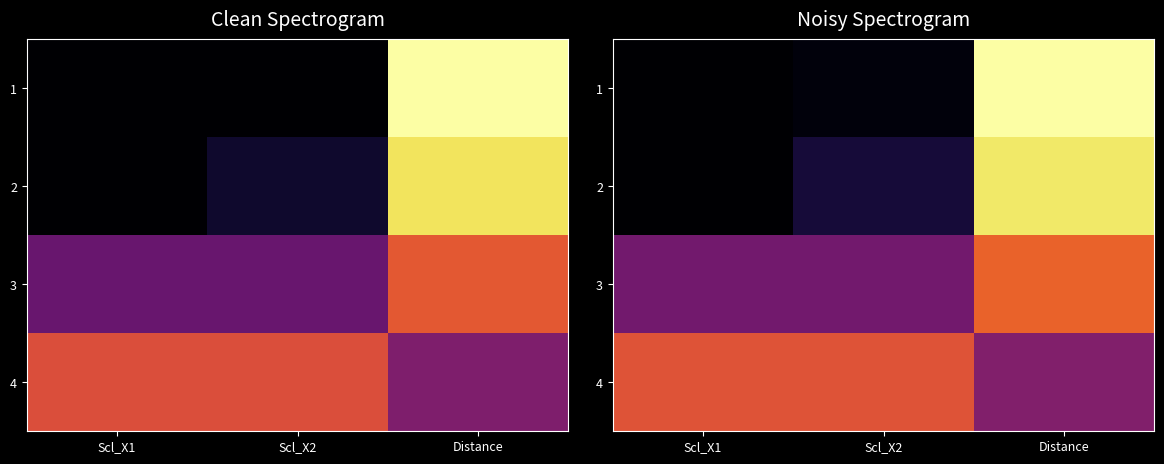

At which label is 1 closest to 0?

Scl_X1